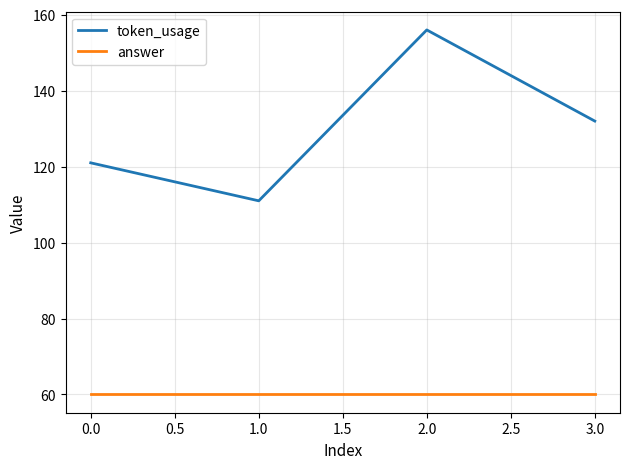

Is the value of token_usage at 1.0 greater than the value of answer at 1.0?

Yes